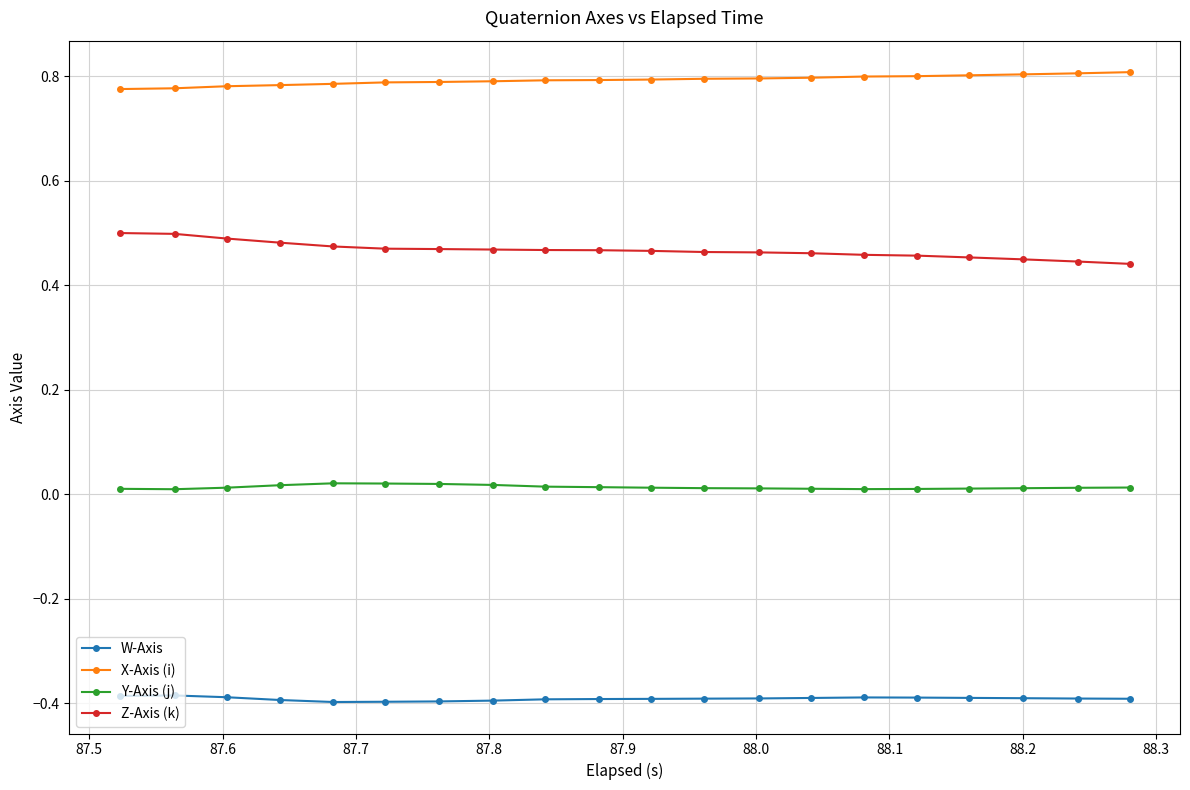

Which series has the largest total across all categories?

X-Axis (i)